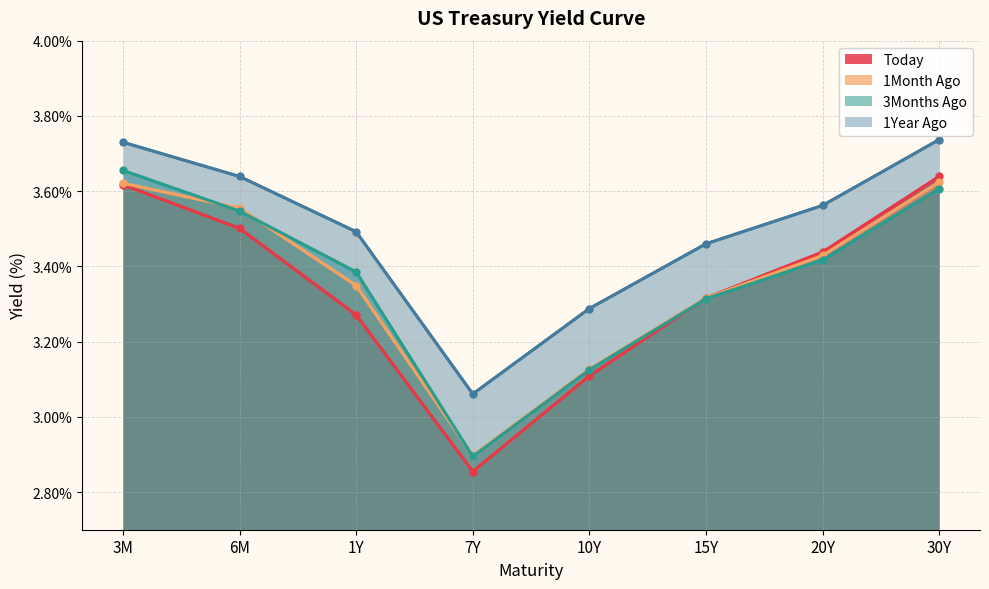

True or false: Today and 1Month Ago intersect in this chart.

False